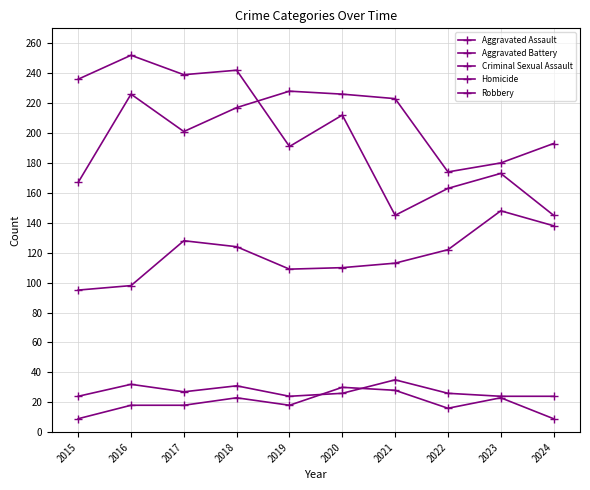

How many values in the Aggravated Battery series are below 217?

5